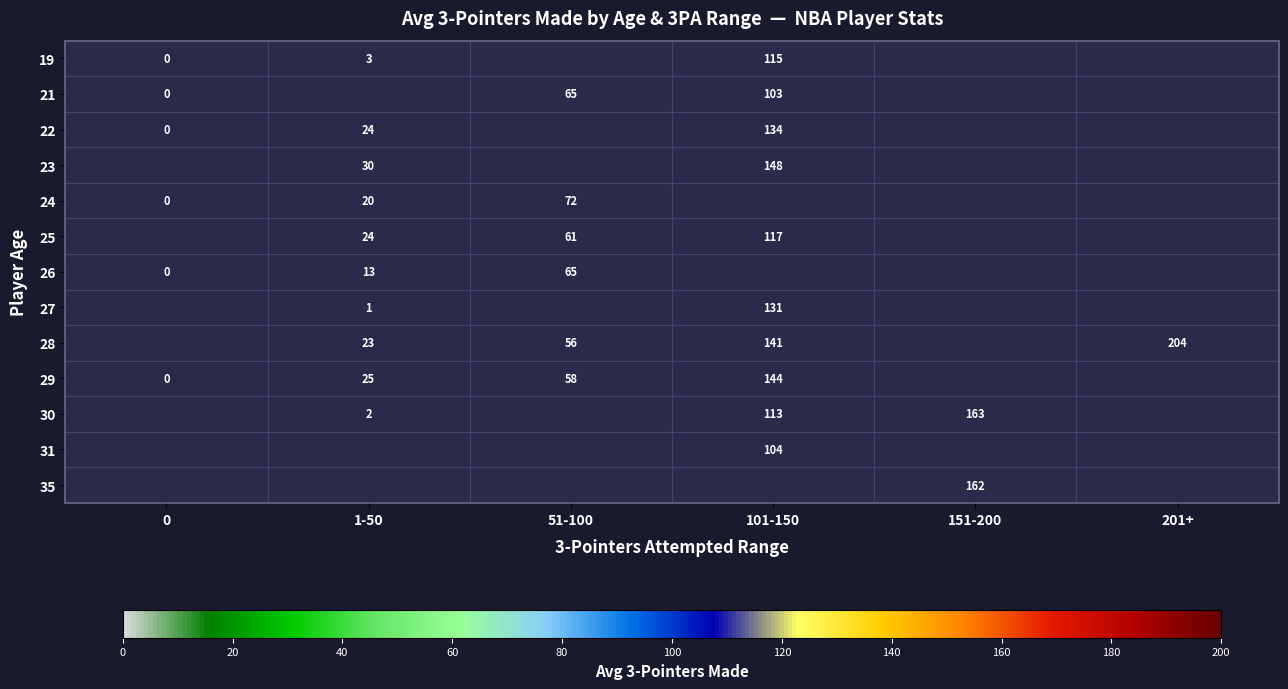

What is the difference between the 29 values at 51-100 and 101-150?

86